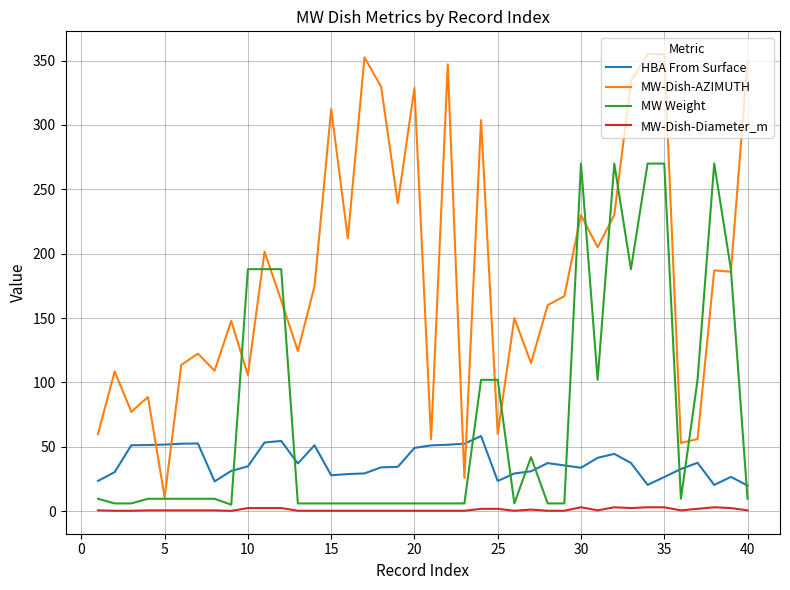

List the series in order of their peak value, lowest first.

MW-Dish-Diameter_m, HBA From Surface, MW Weight, MW-Dish-AZIMUTH